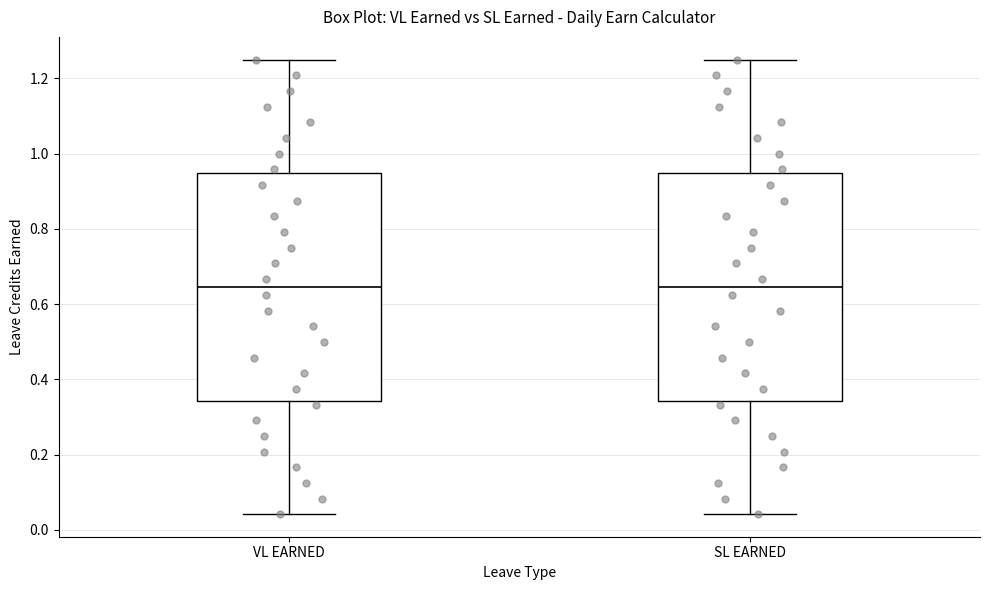

Where does the lower whisker of the box for VL EARNED end on the y-axis? The values are not printed on the chart, so give them approximately, as read against the axis.

0.04